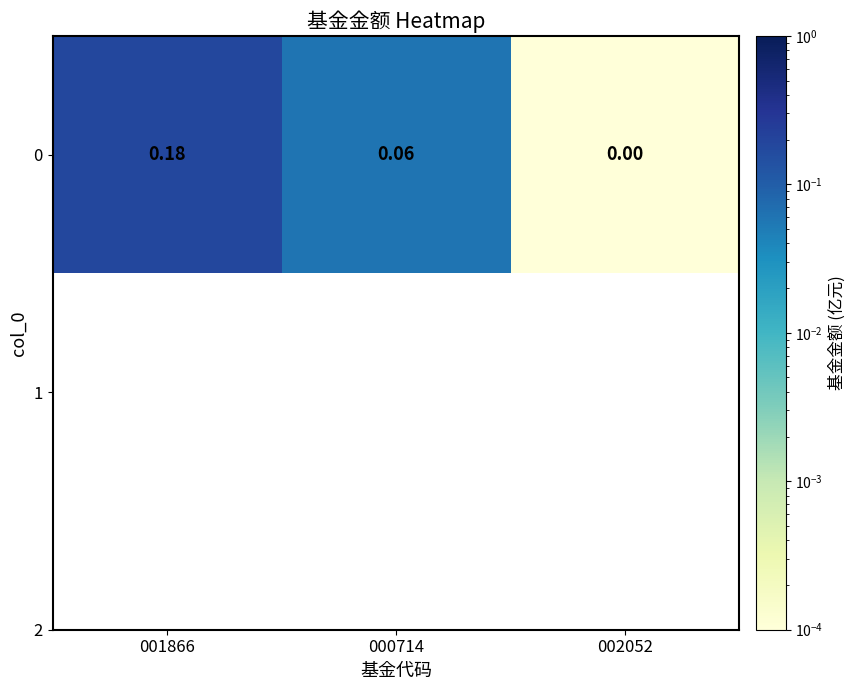

True or false: the data shows 0.0 at 000714.

False